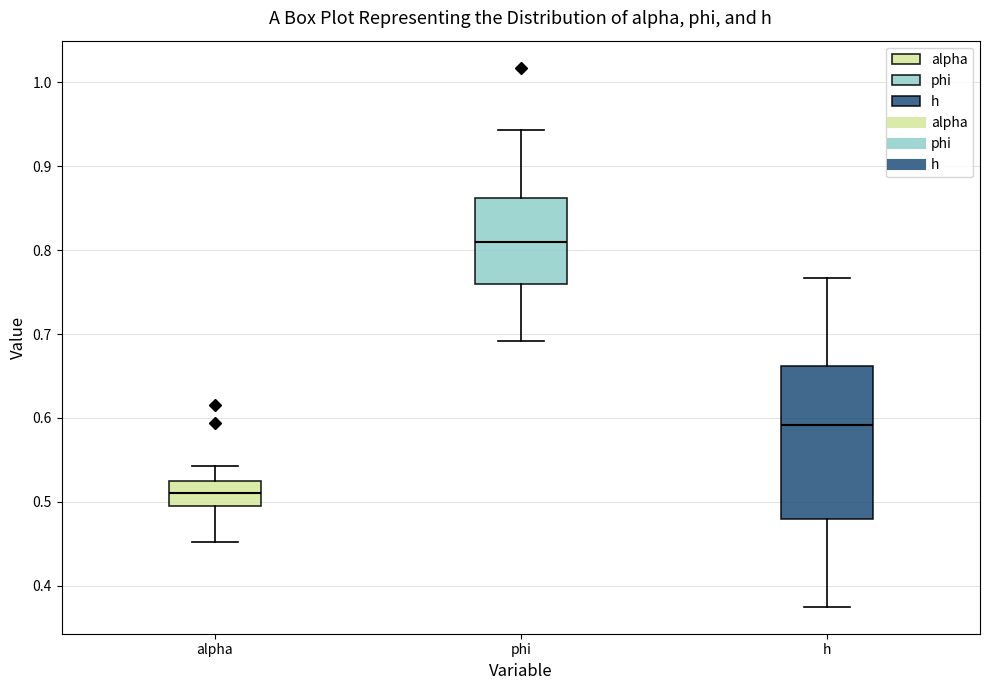

Reading left to right, read every box against the y-axis: the position of its median line, the range the box covers, and the ends of its whiskers. The values are not printed on the chart, so give them approximately, as read against the axis.

alpha: median 0.51, box 0.50 to 0.52, whiskers 0.45 to 0.54
phi: median 0.81, box 0.76 to 0.86, whiskers 0.69 to 0.94
h: median 0.59, box 0.48 to 0.66, whiskers 0.37 to 0.77